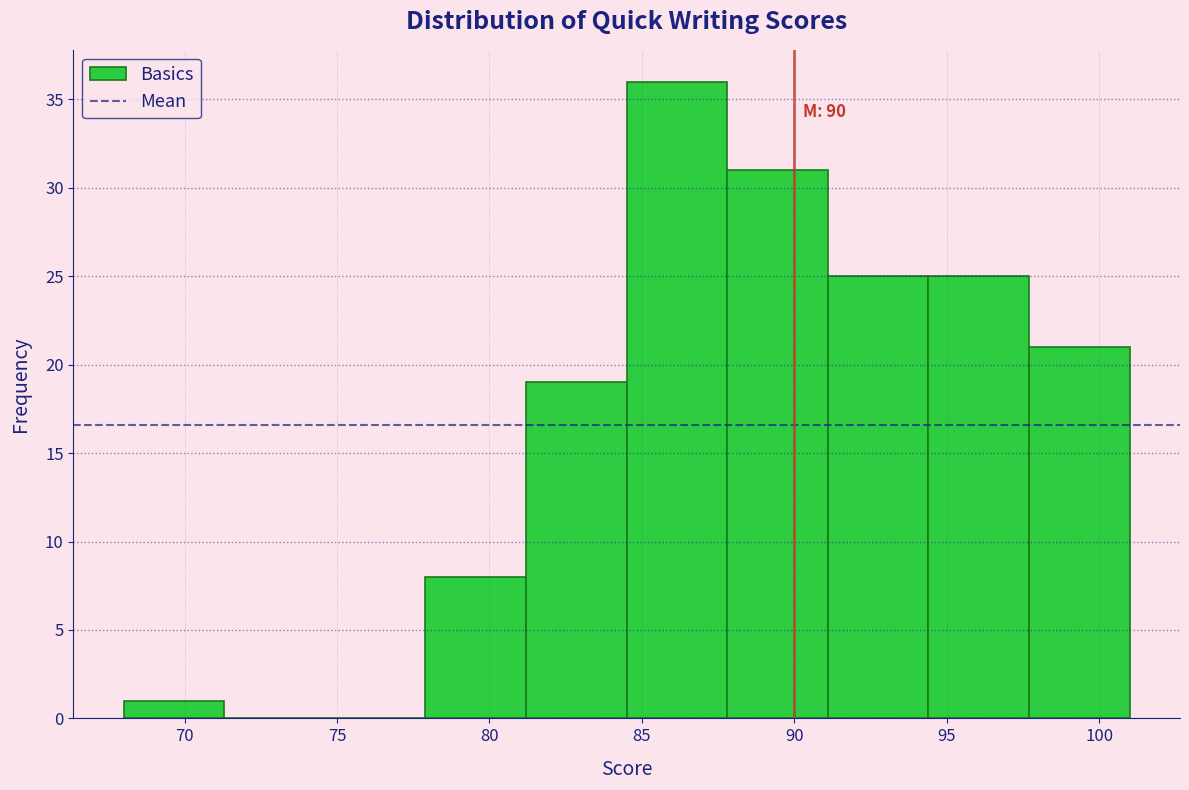

Which range on the x-axis has the tallest bar?

84.5 to 87.8